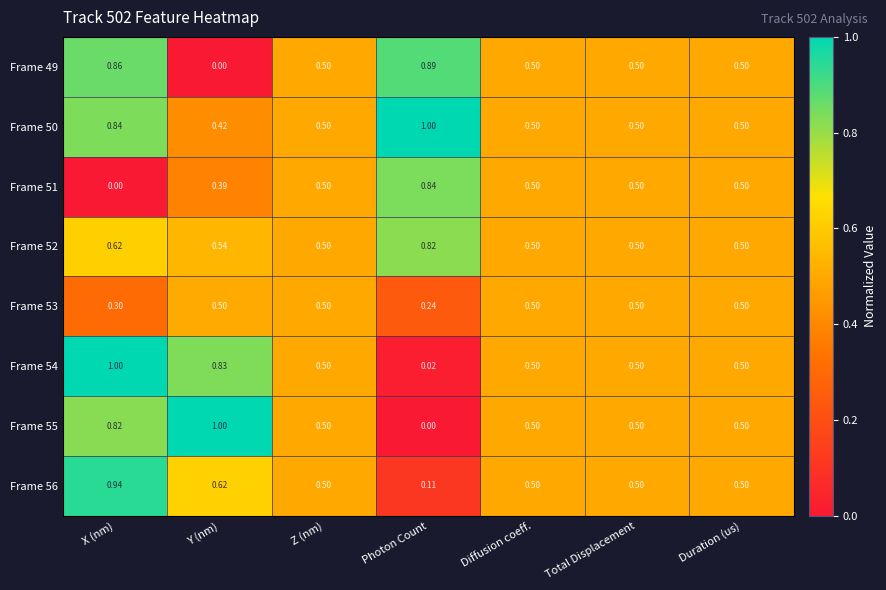

At which category is the sum across all series the highest?

X (nm)